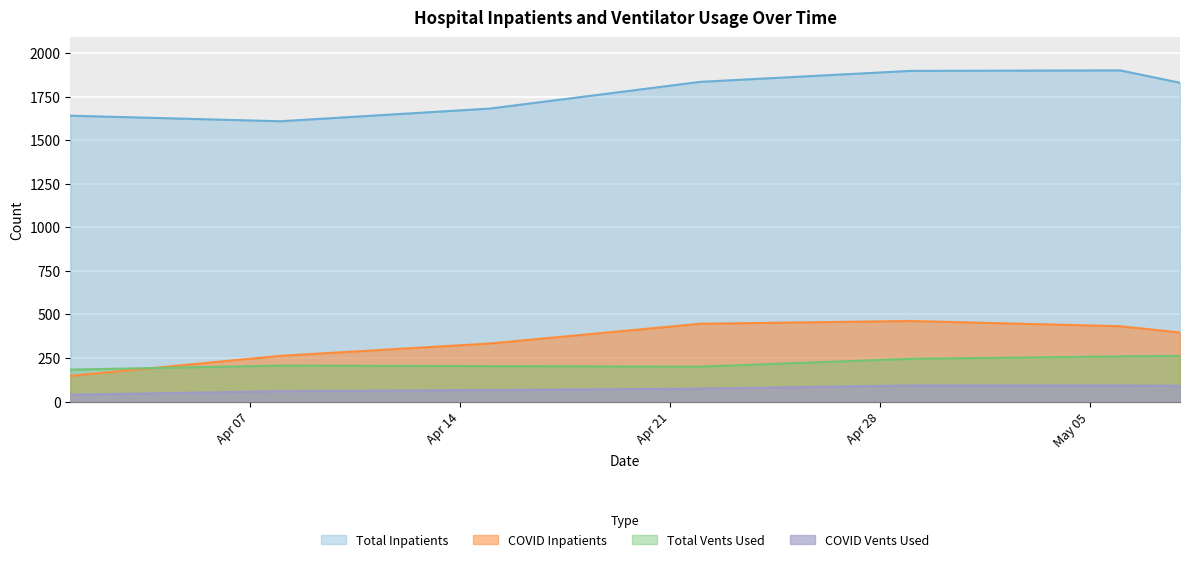

What is the greatest value displayed?

1900